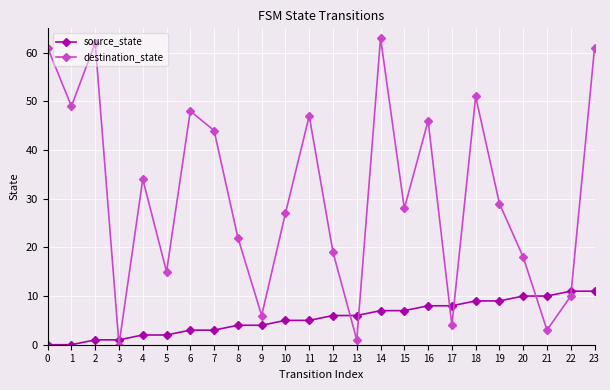

True or false: destination_state has more than 1 points higher than both neighbors.

True